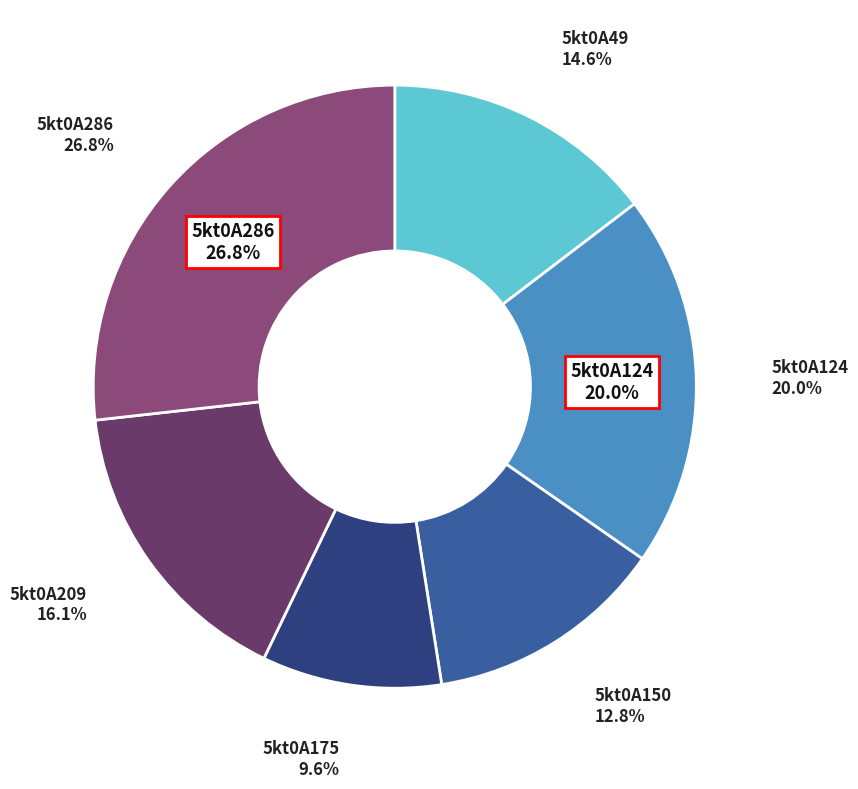

To the nearest percent, what percentage of the pie is 5kt0A49?

15%